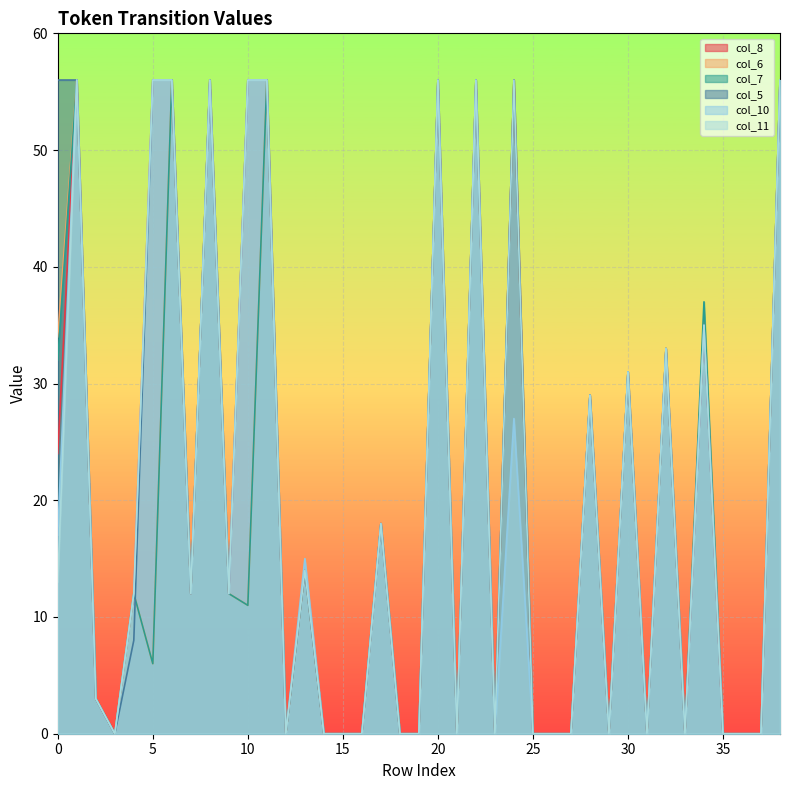

After their last crossing, which series has the higher values: col_6 or col_5?

col_5